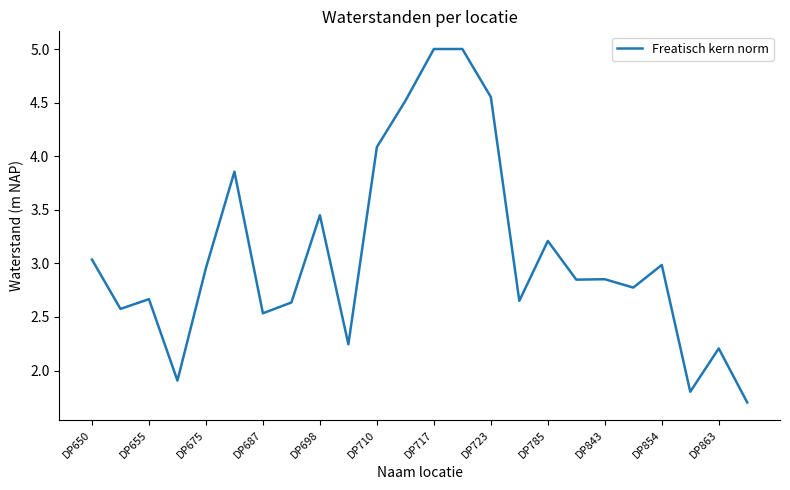

Is this an area chart (filled region under the line)?

No